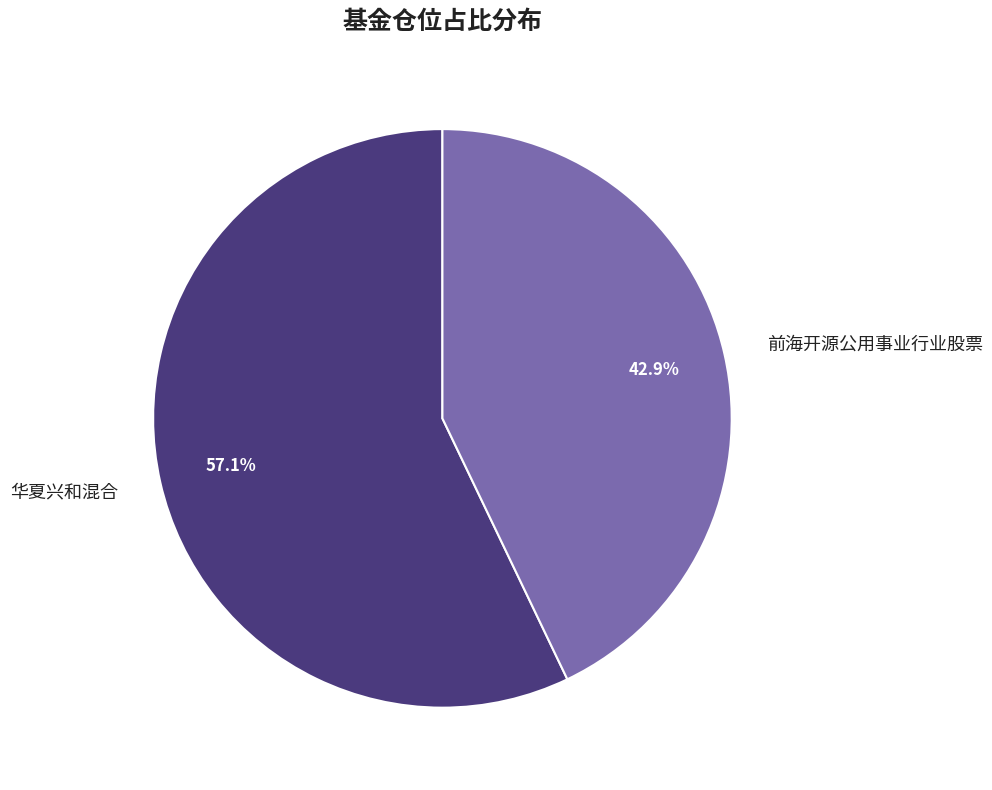

Is it true that 前海开源公用事业行业股票 is 56% of the pie?

False